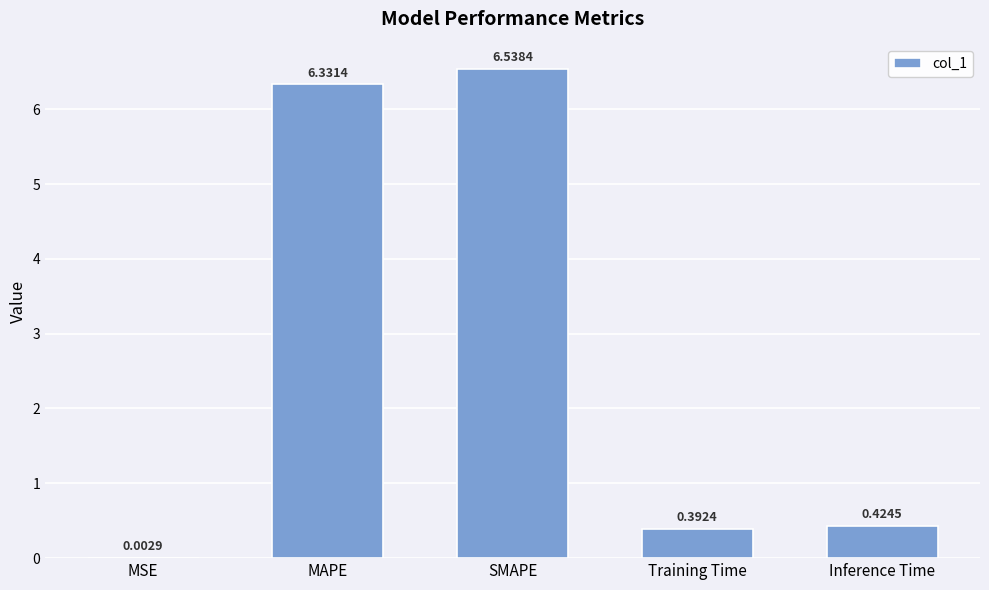

Are the bars horizontal?

No